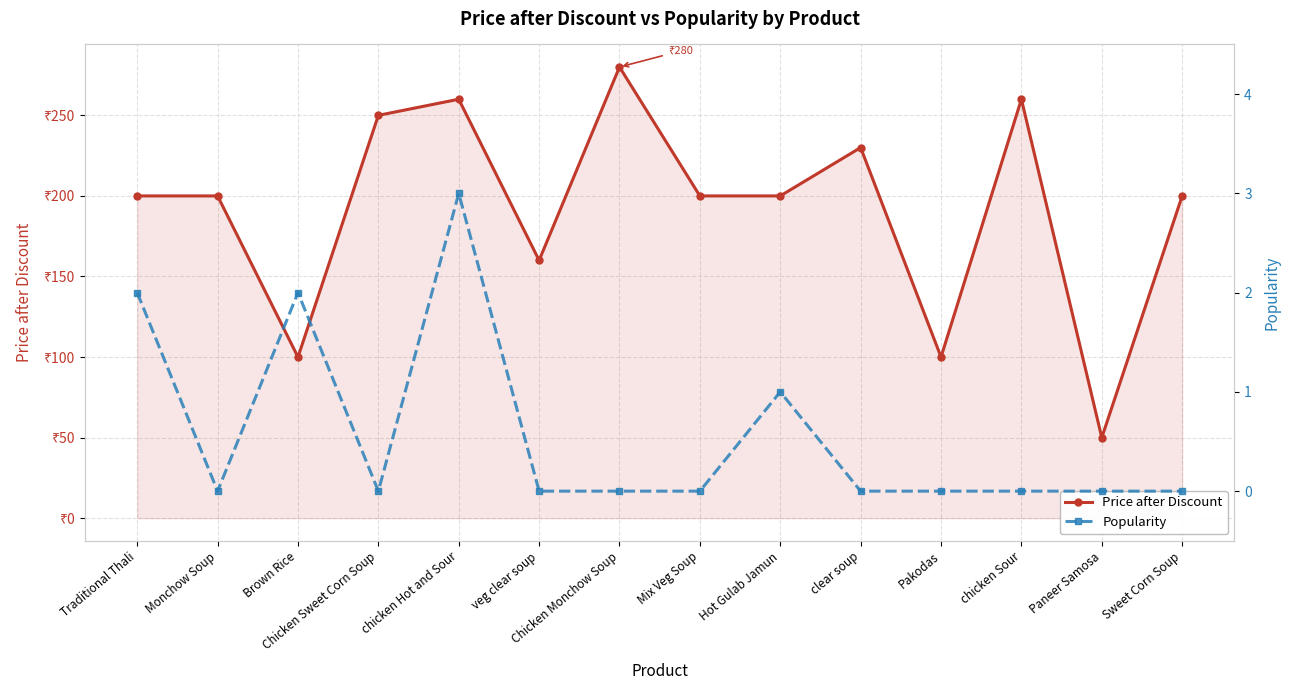

True or false: Popularity and Price after Discount cross at least once.

False